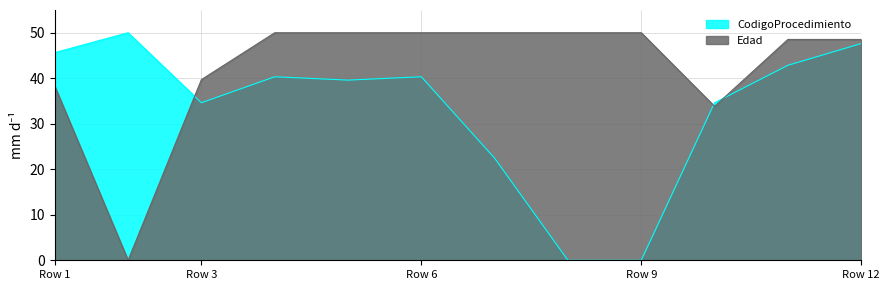

What is the difference between the CodigoProcedimiento values at Row 3 and Row 9?

34.6